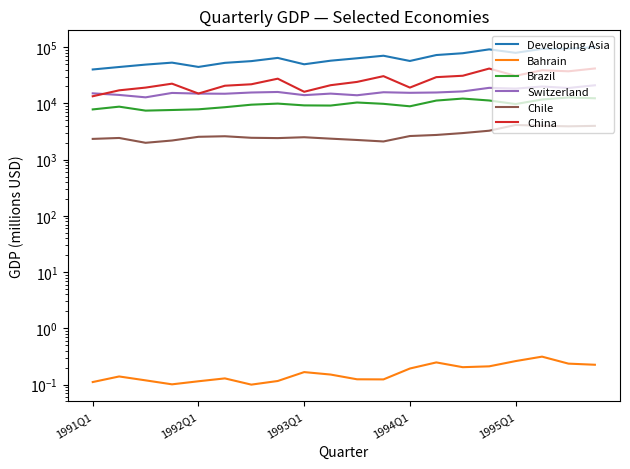

How many data points in Brazil are less than 9731?

10